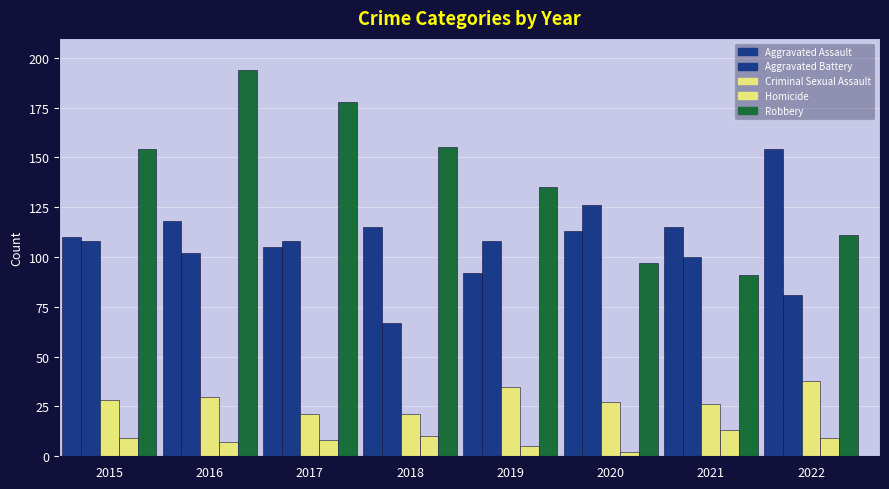

What is the greatest value displayed?

194